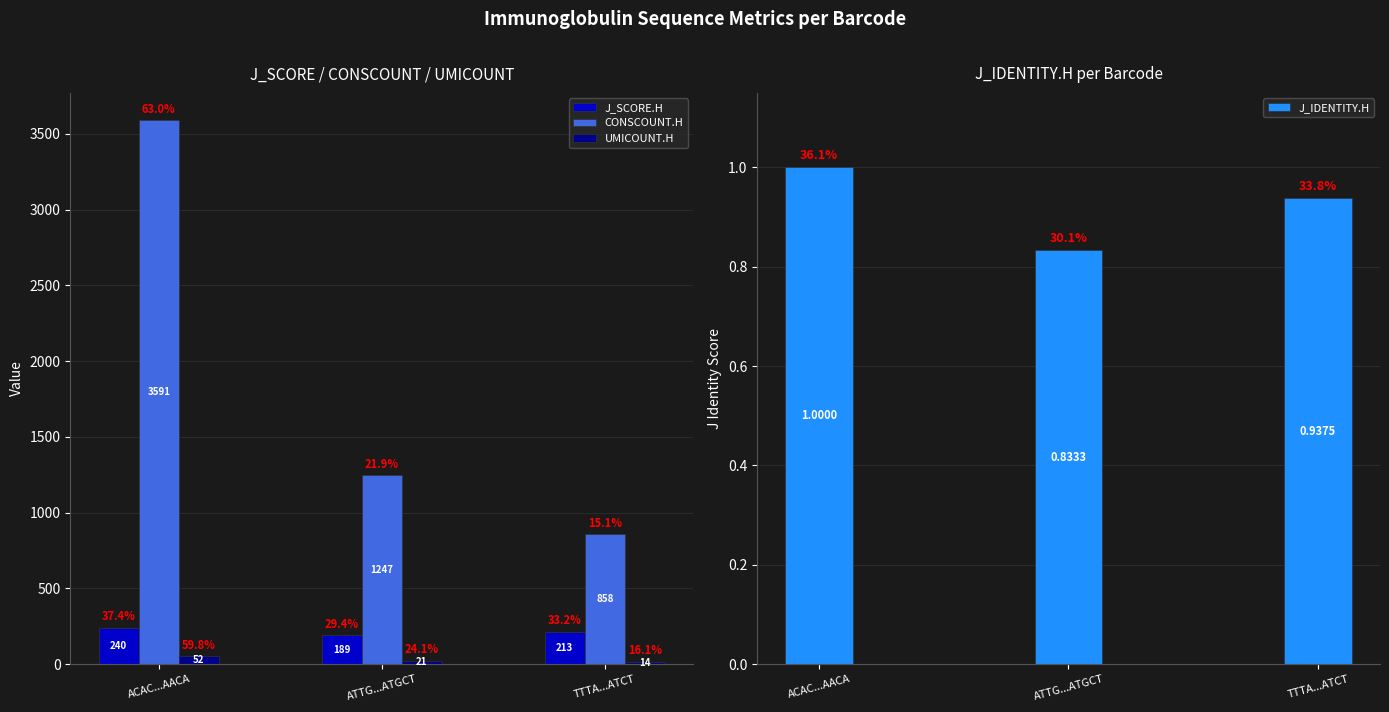

What is the label of the 1st bar from the left?

ACAC...AACA